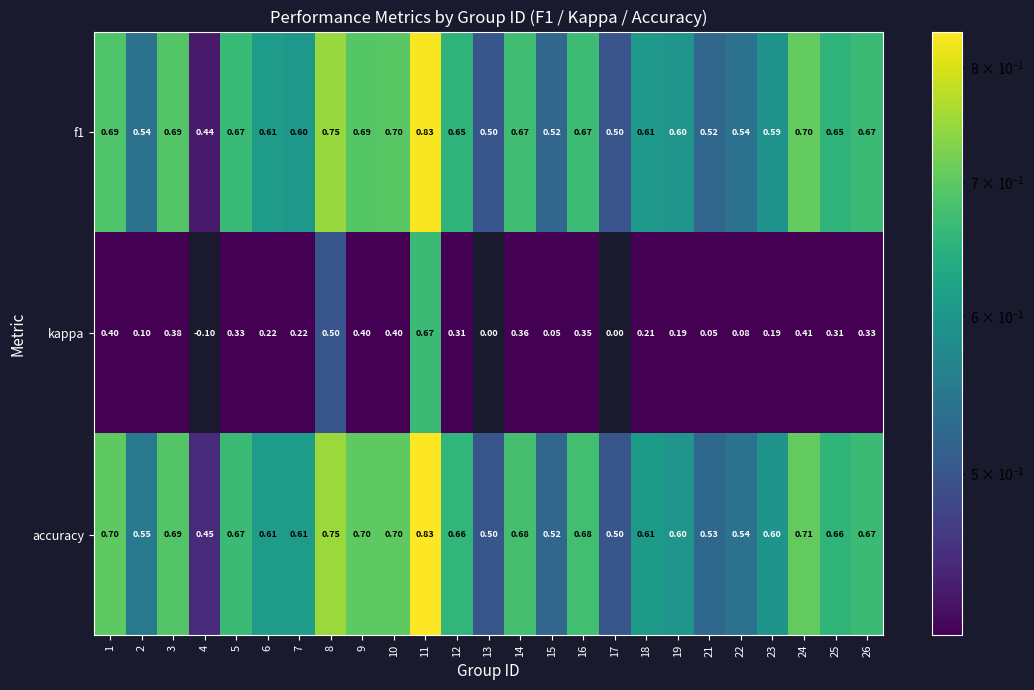

Which series has the largest total across all categories?

accuracy